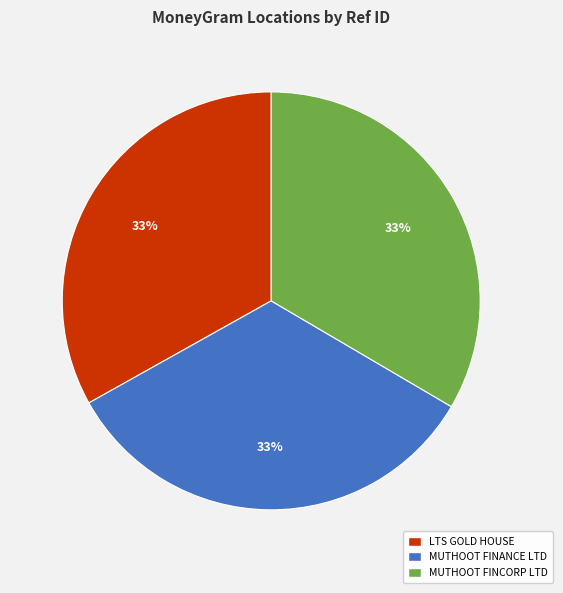

Is there any slice that represents more than half of the pie?

No